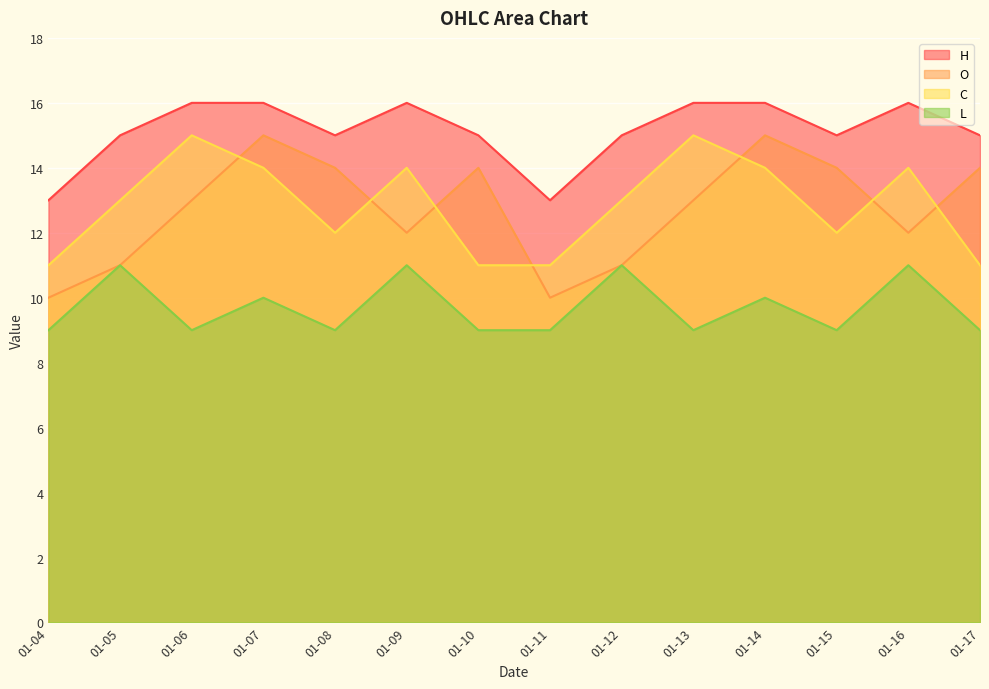

Between 01-15 and 01-11, which is larger?

01-15